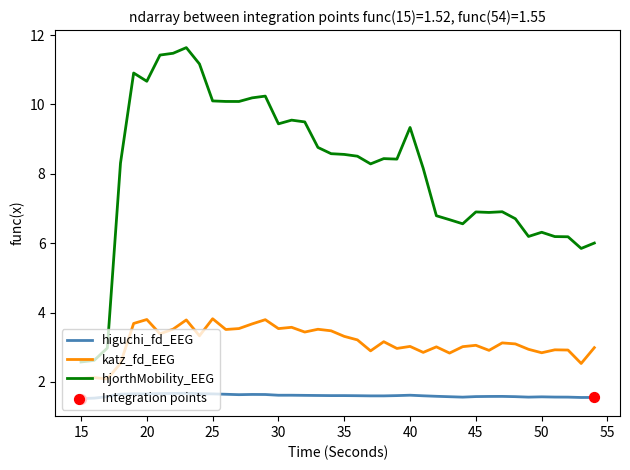

Which series has the largest total across all categories?

hjorthMobility_EEG